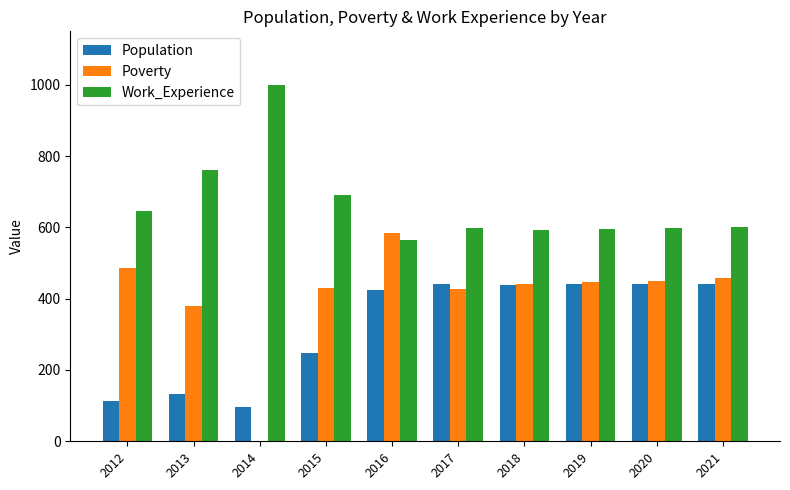

Which series has the largest total across all categories?

Work_Experience